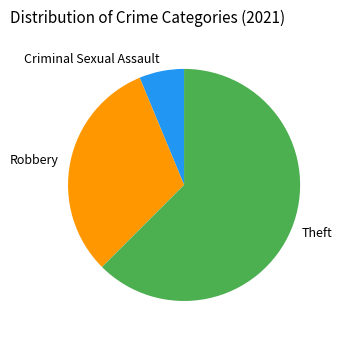

Rank the categories by value from lowest to highest.

Criminal Sexual Assault, Robbery, Theft